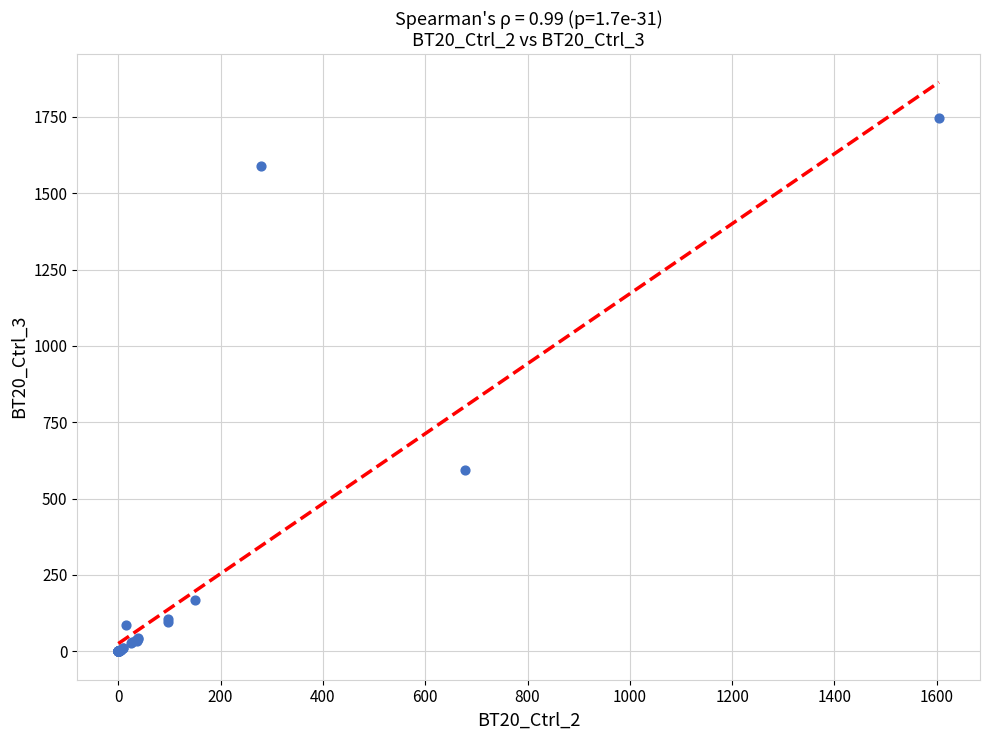

What Y value in the scatter plot is closest to 872?

594.7